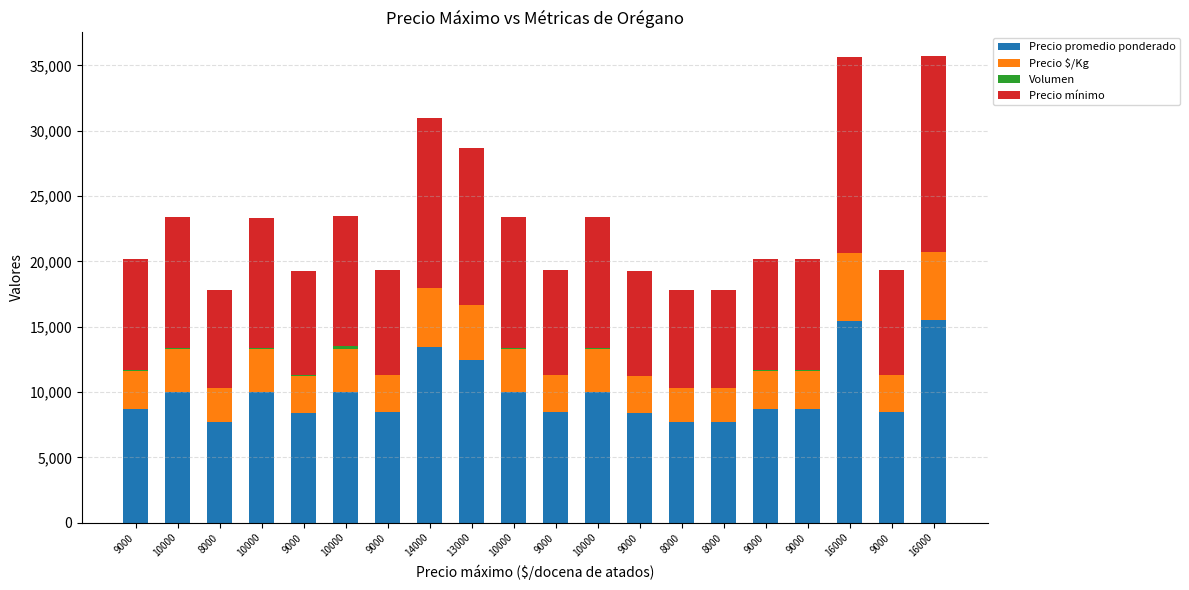

Are the bars horizontal?

No